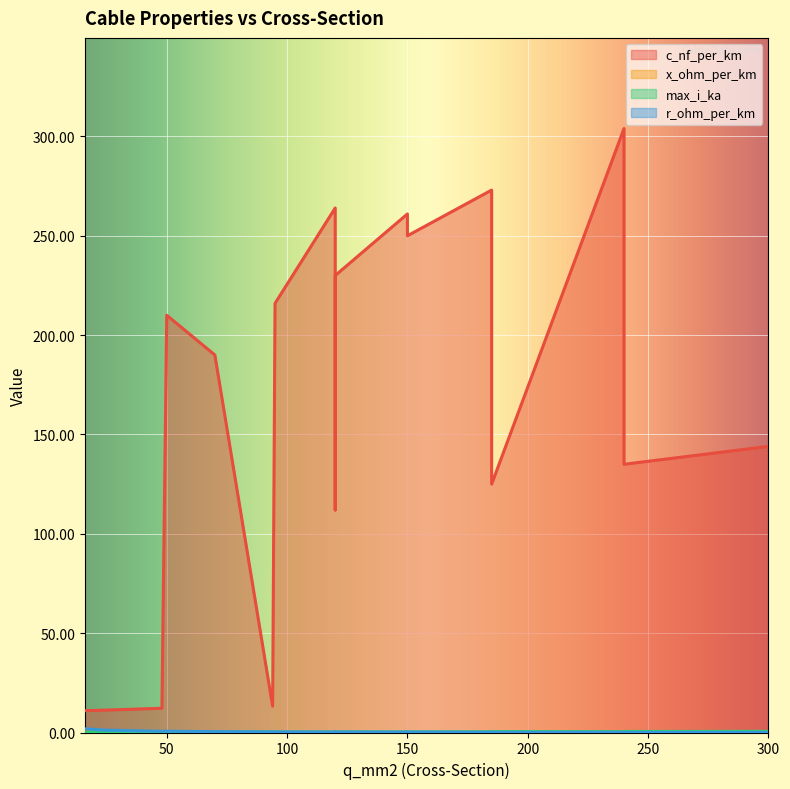

What is the sum of the x_ohm_per_km values at 48 and 94?

0.6